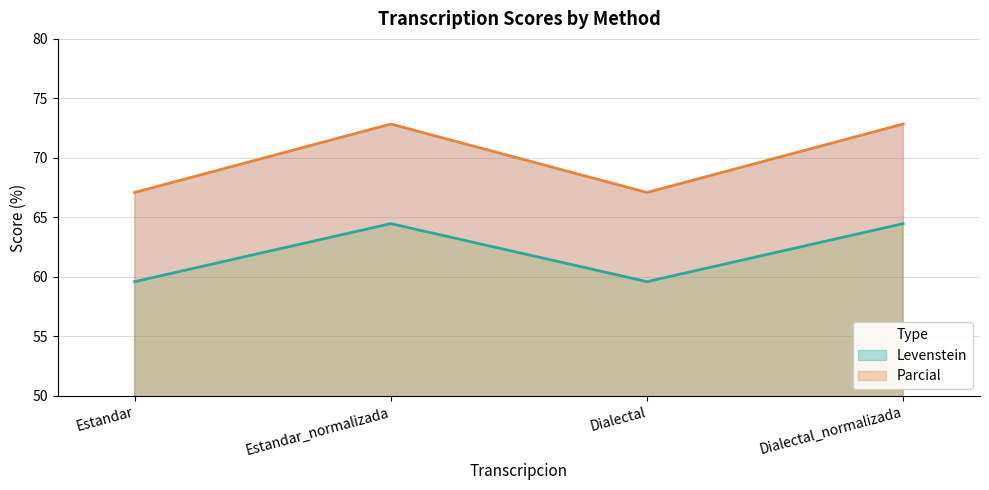

At Dialectal_normalizada, list the series in order from largest to smallest.

Parcial, Levenstein